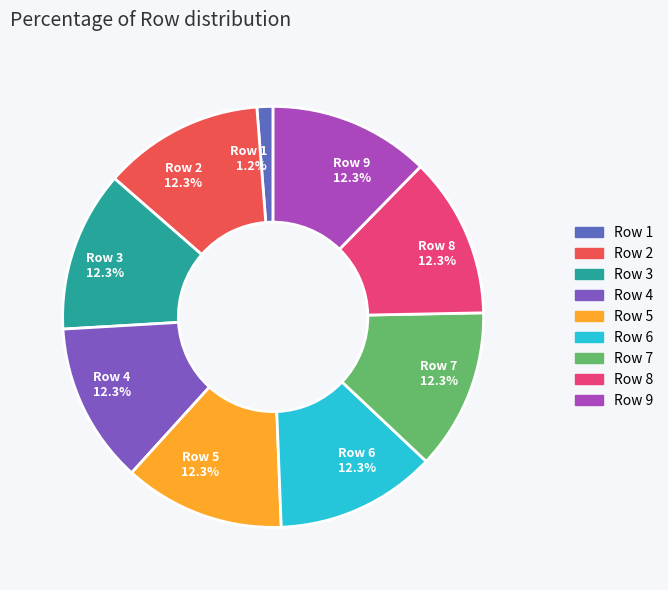

Which has a higher value, Row 5 or Row 1?

Row 5